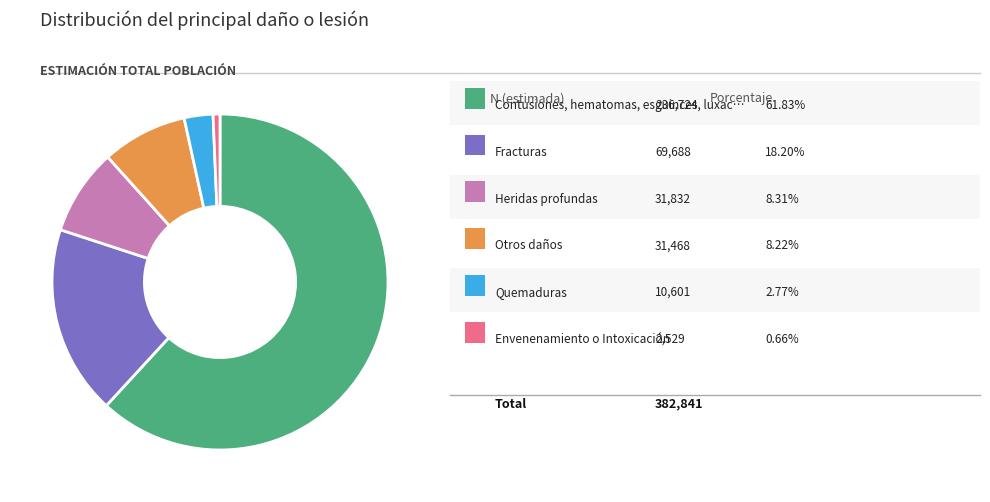

Does any single category account for the majority?

Yes